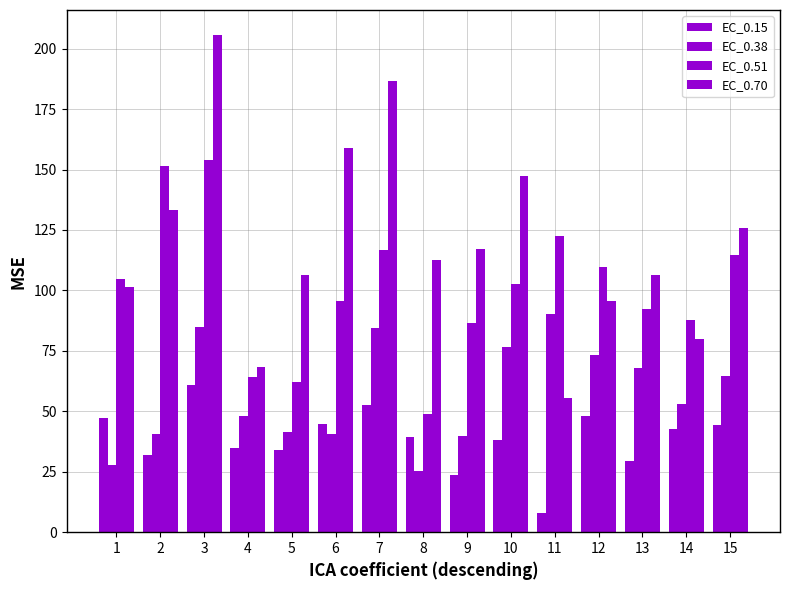

What value does the EC_0.51 series have at 1?

104.8